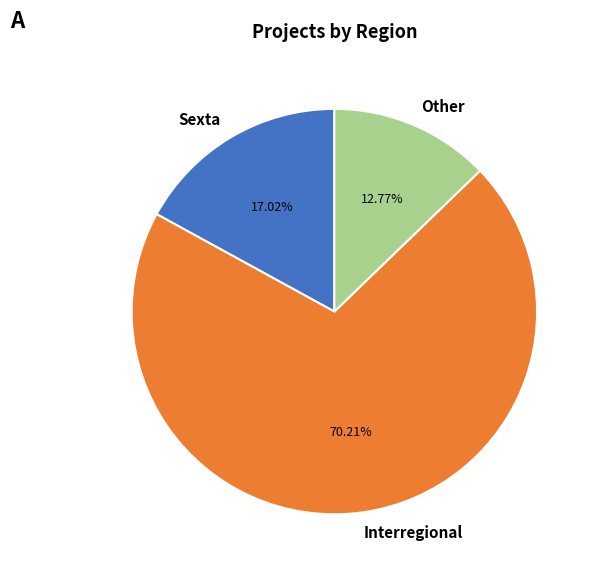

What is the ratio of the value at Sexta to the value at Interregional?

0.2